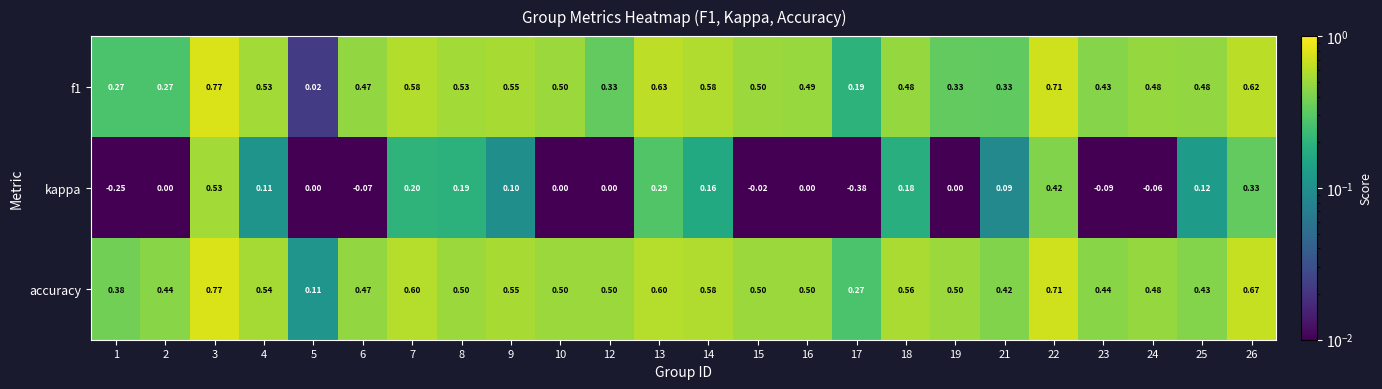

Between 1 and 7, which series saw the biggest shift?

kappa